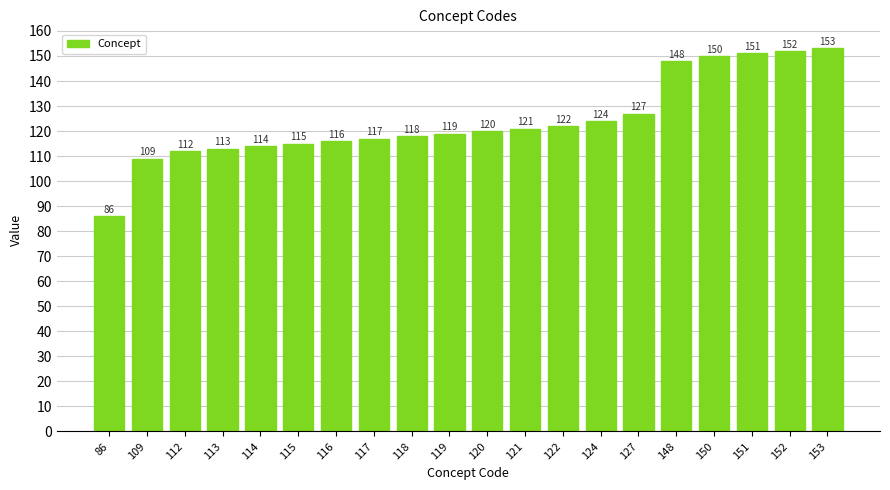

Between 112 and 124, which is larger?

124